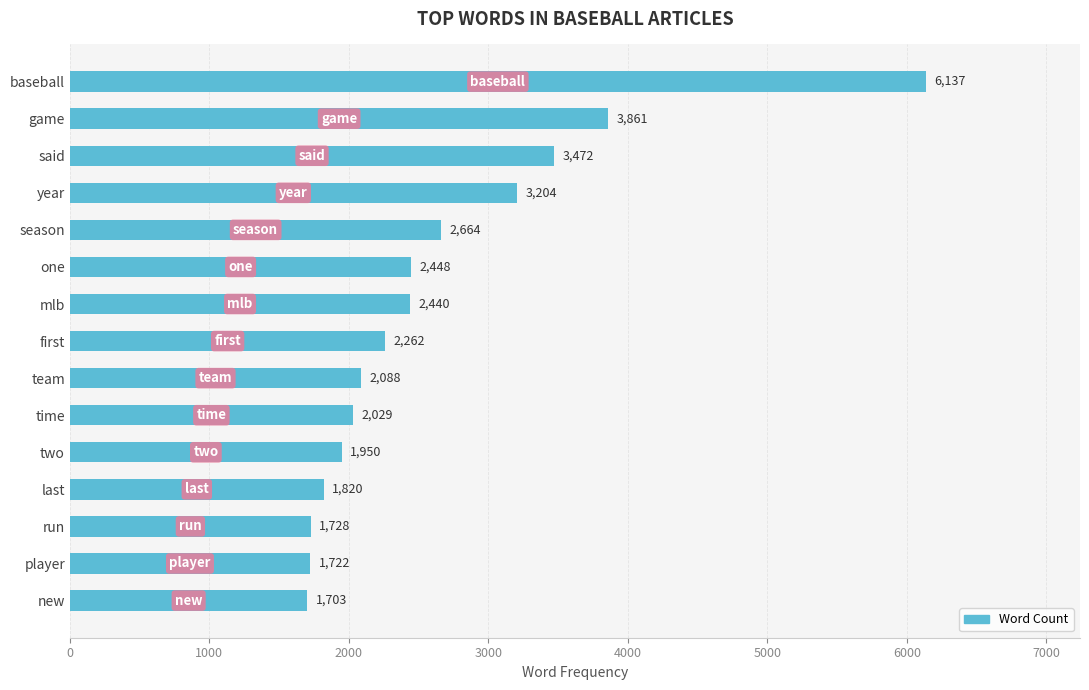

List the labels in order of value, smallest first.

new, player, run, last, two, time, team, first, mlb, one, season, year, said, game, baseball